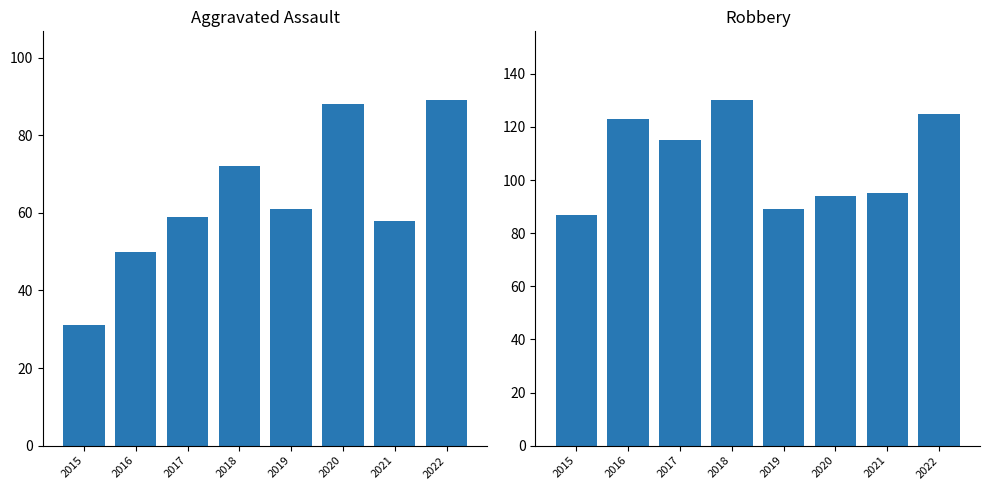

What is the difference between the Robbery values at 2019 and 2020?

5